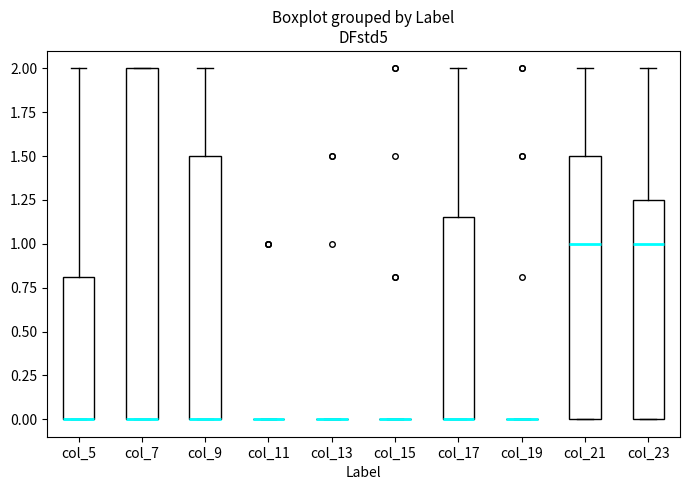

Where is the upper edge of the box for col_7 on the y-axis? The values are not printed on the chart, so give them approximately, as read against the axis.

2.00